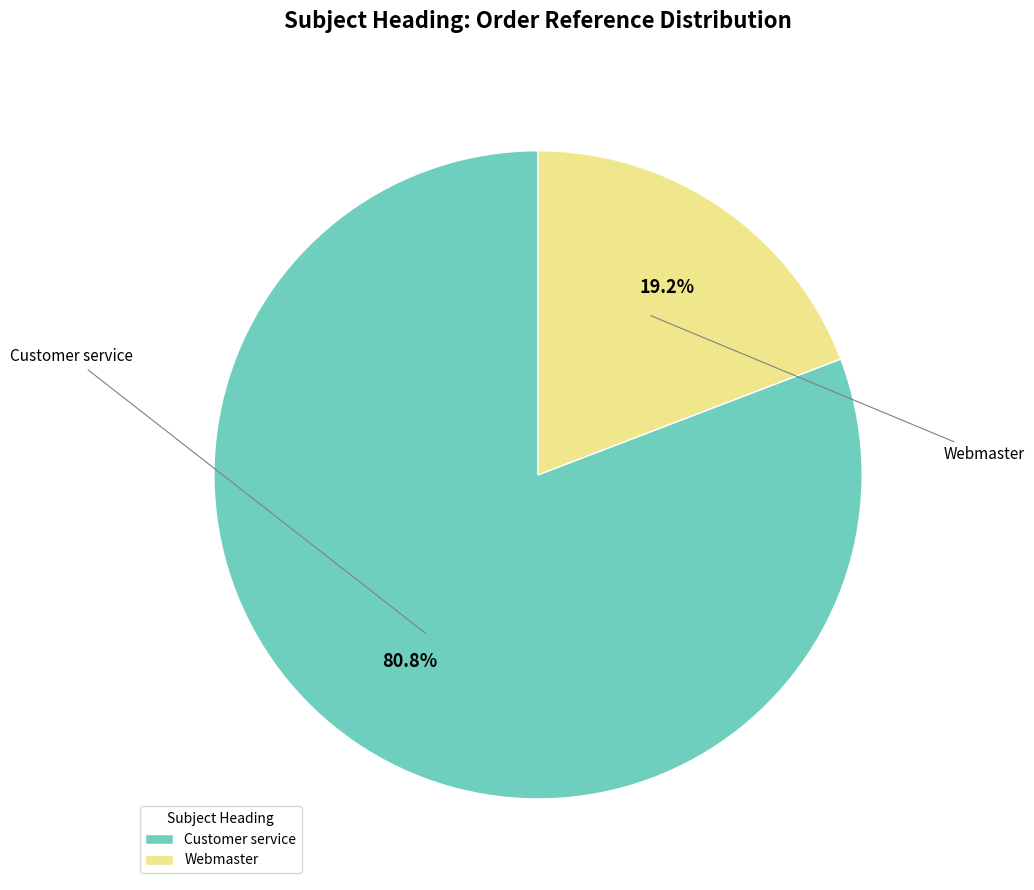

How many slices are in this pie chart?

2